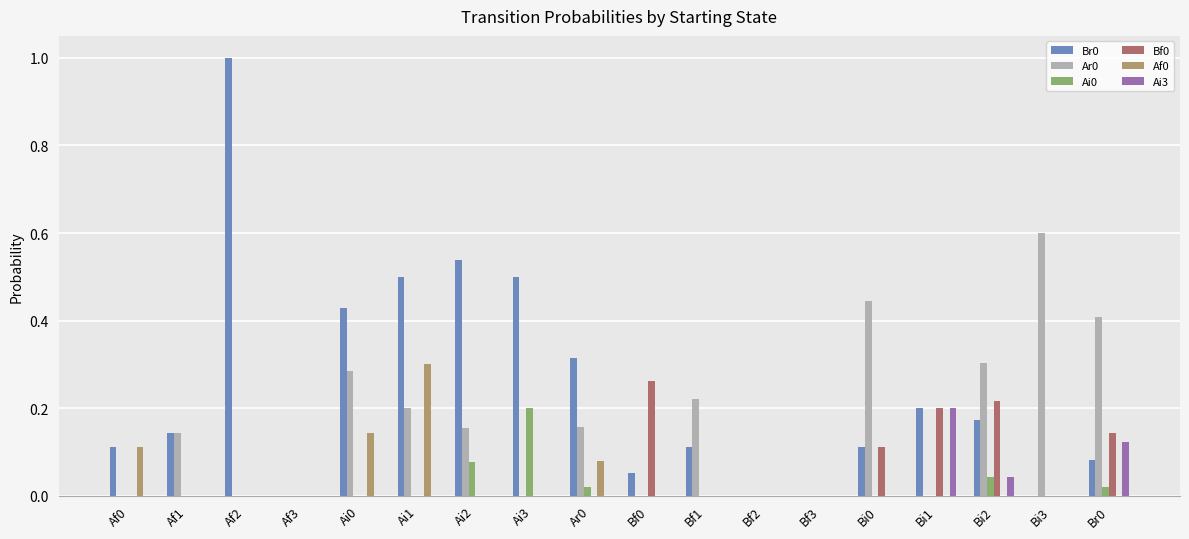

The Ai0 series shows 0.1 at Af1. True or false?

False